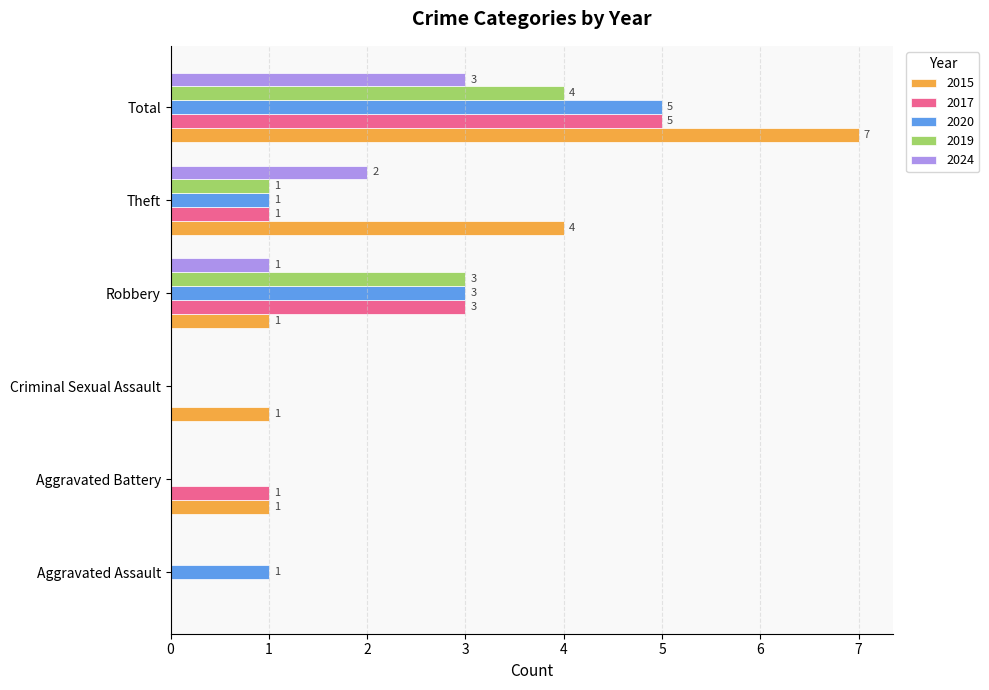

What is the difference between the 2015 values at Theft and Robbery?

3